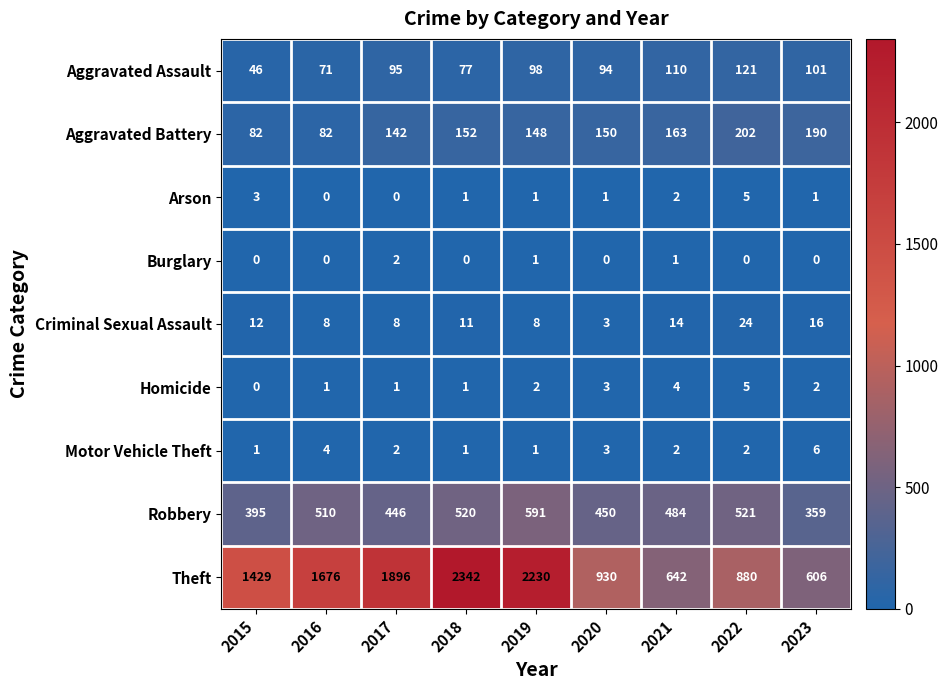

How many data points does each series have?

9